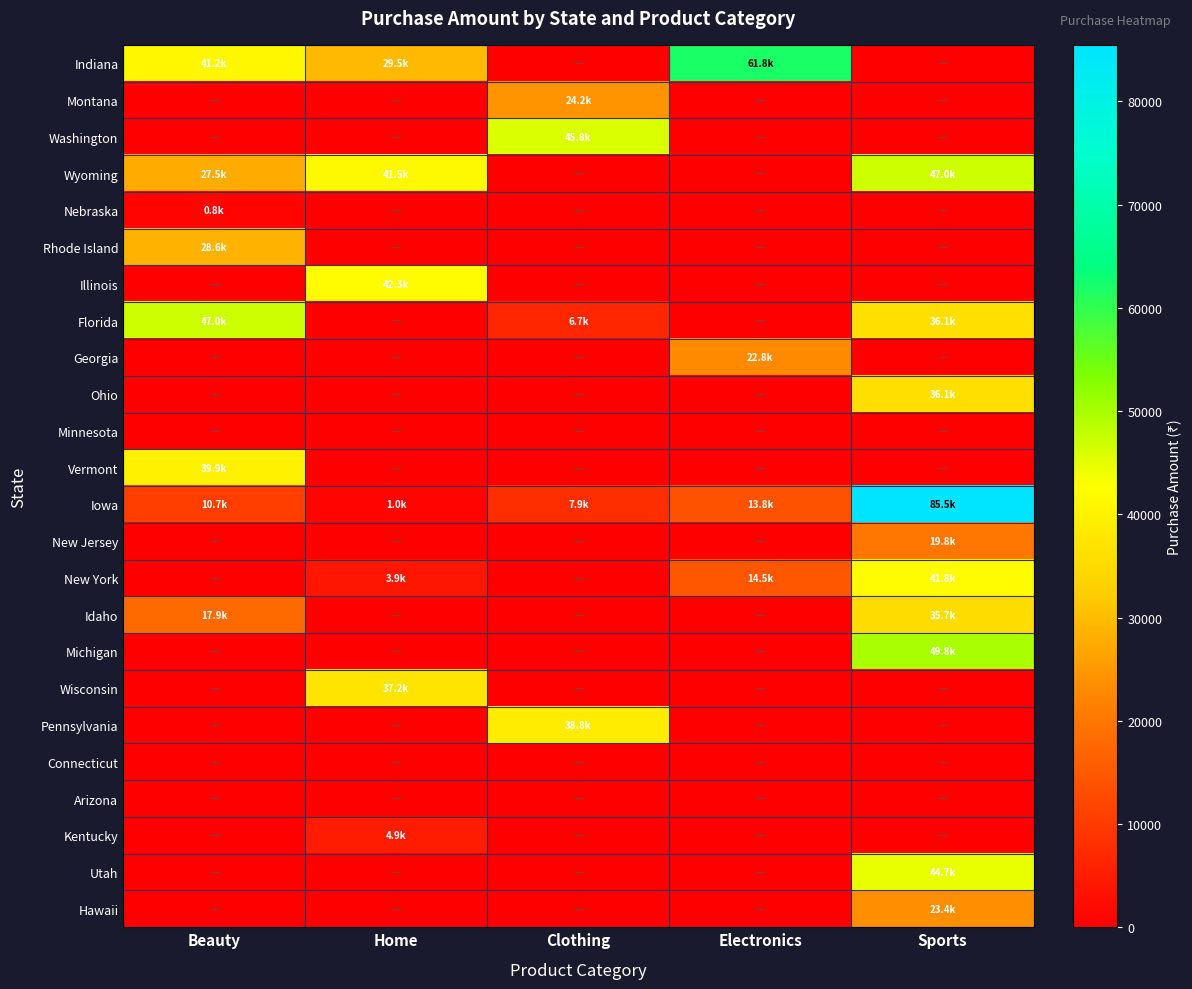

Which has a higher value, Beauty or Electronics?

Electronics